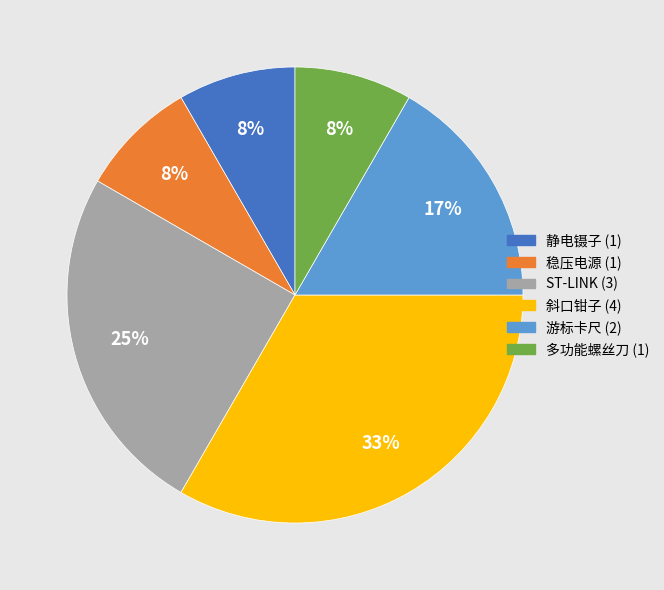

Count the number of slices in the pie.

6